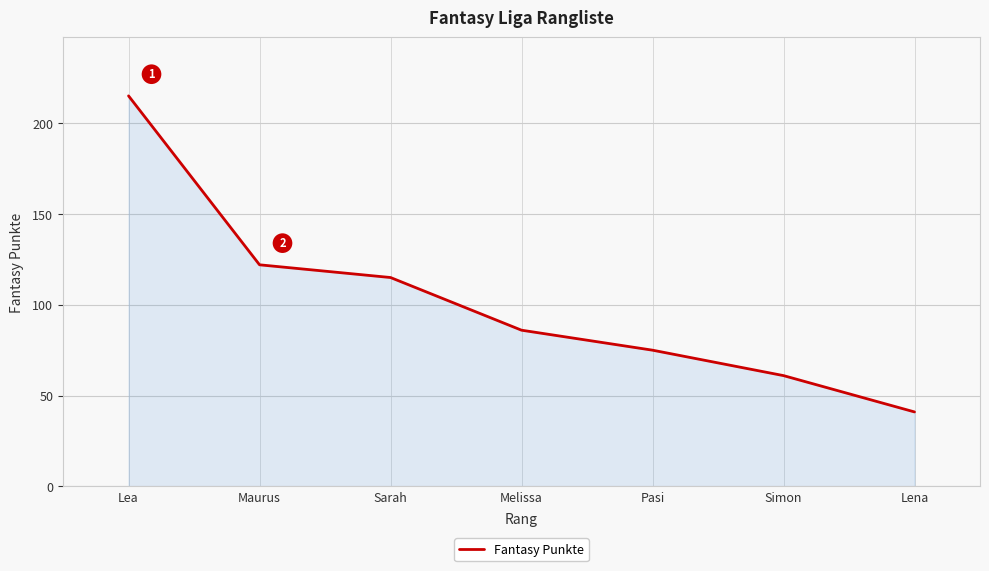

What is the approximate value at Simon?

61